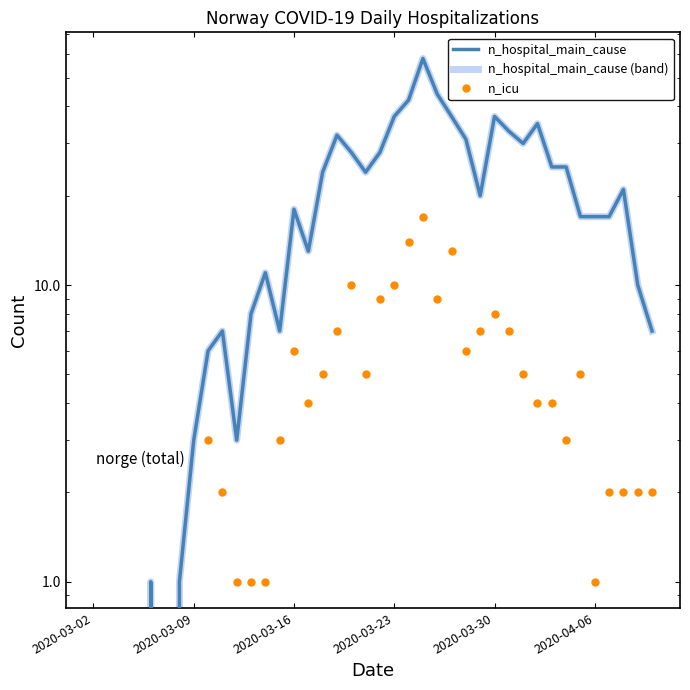

Rank the series at 2020-03-23 from lowest to highest value.

n_icu, n_hospital_main_cause, n_hospital_main_cause (band)